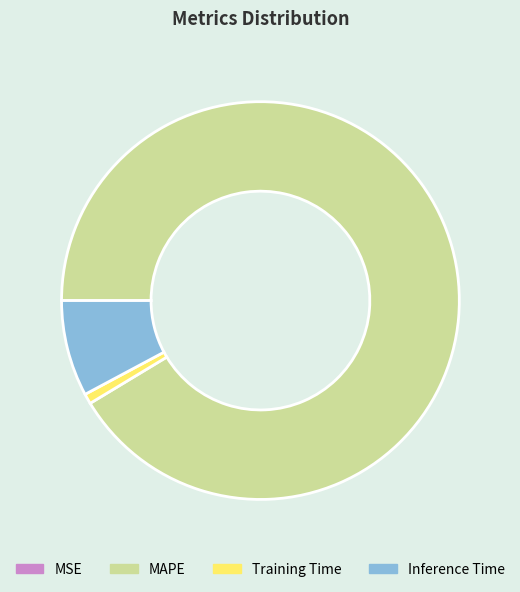

Which slice is the largest?

MAPE